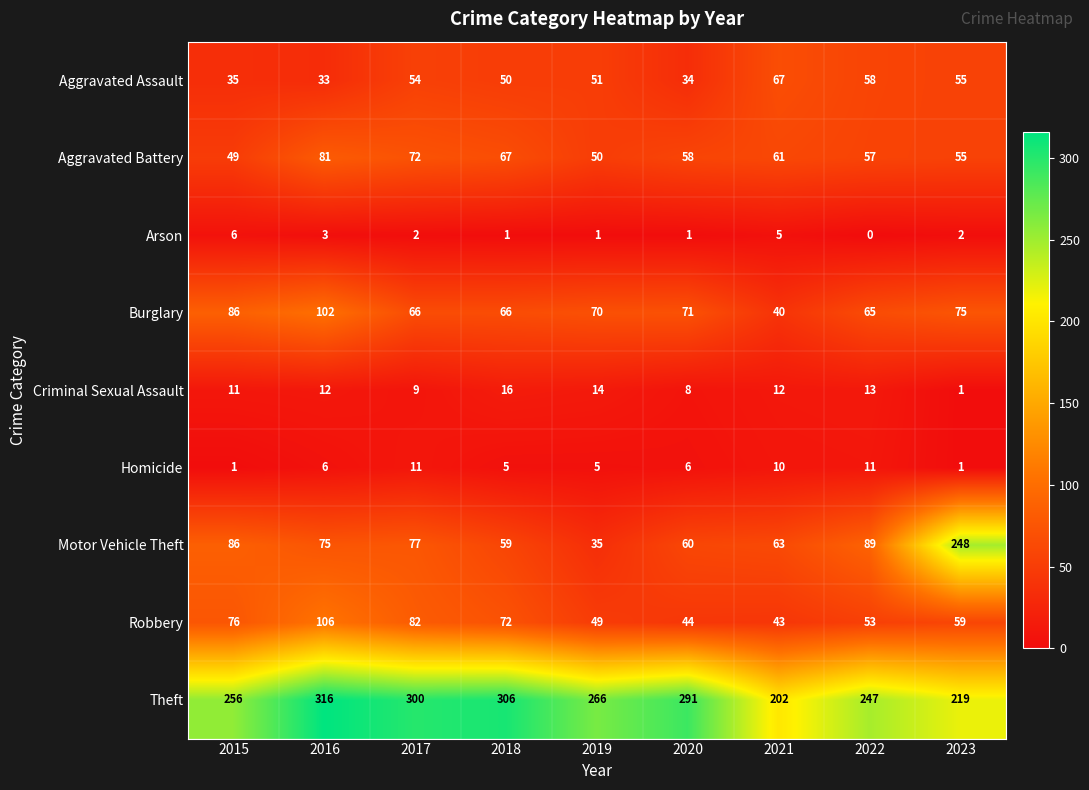

At 2022, list the series in order from largest to smallest.

Theft, Motor Vehicle Theft, Burglary, Aggravated Assault, Aggravated Battery, Robbery, Criminal Sexual Assault, Homicide, Arson